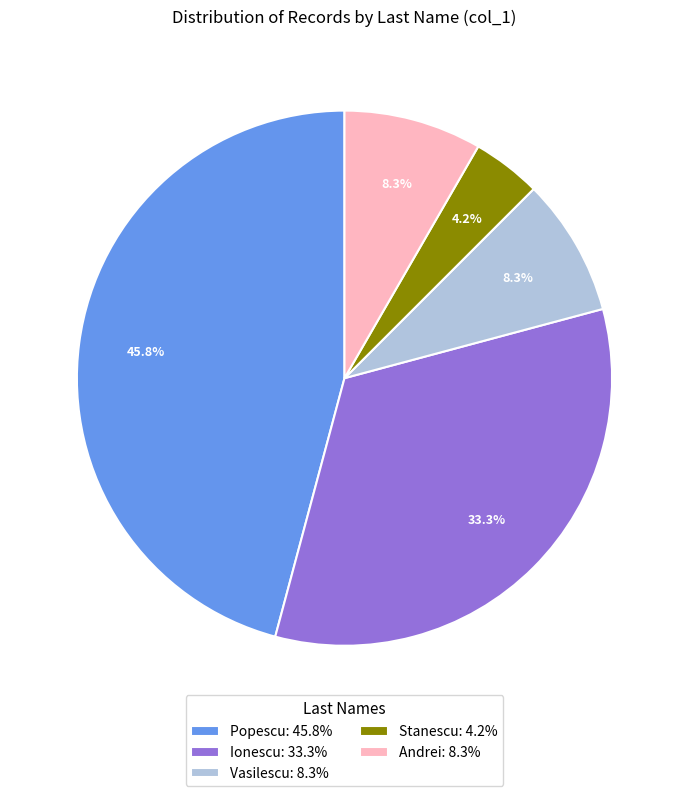

What portion of the pie excludes Stanescu?

95.8%